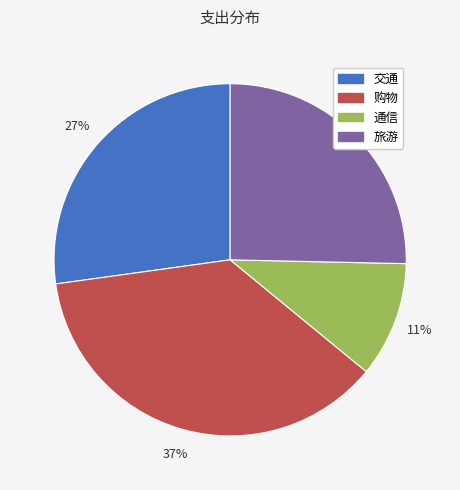

Which slice is the smallest?

通信